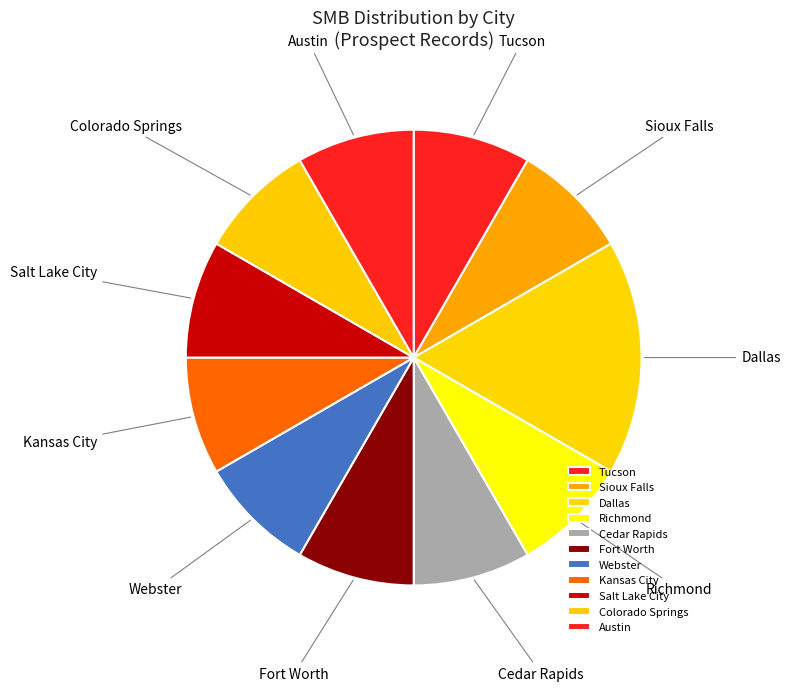

What is the ratio of the value at Dallas to the value at Tucson?

2.0